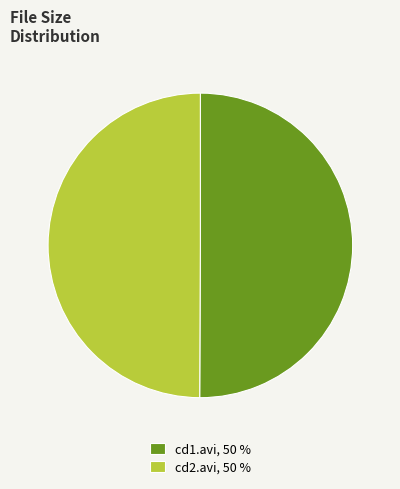

How many segments does this pie chart have?

2